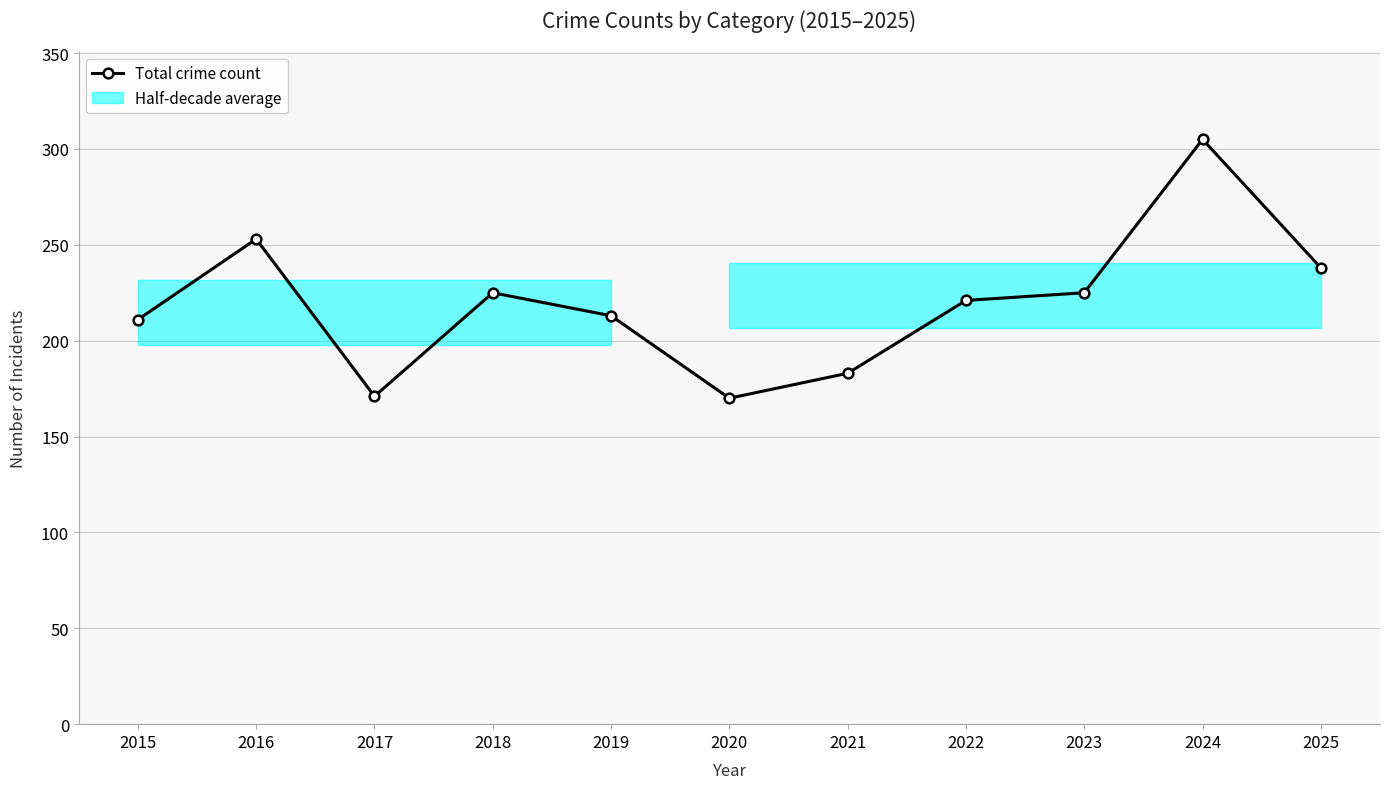

The value at 2024 is 305. True or false?

True